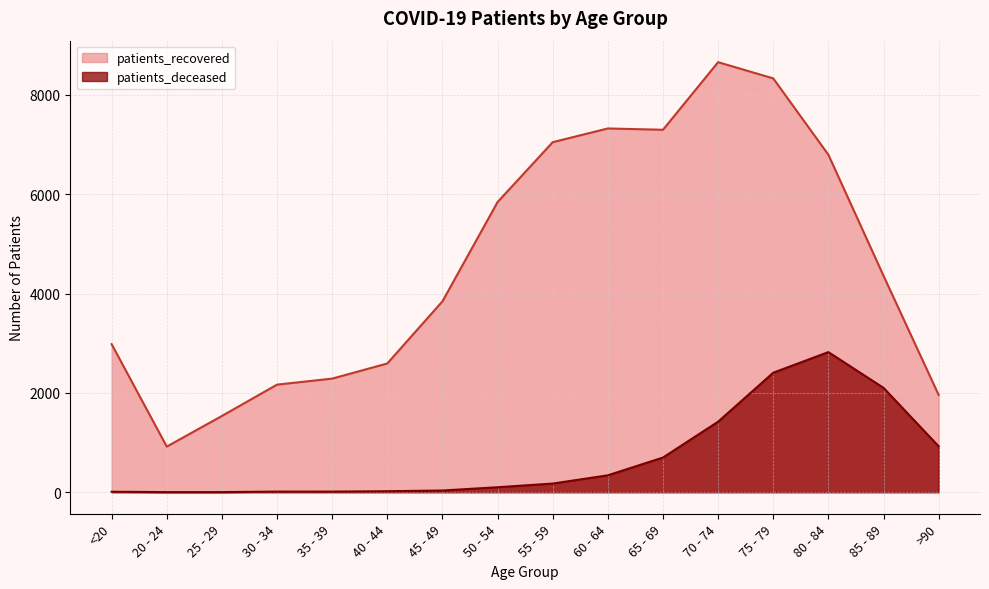

What is the difference between the second highest and minimum values in the patients_deceased series?

2404